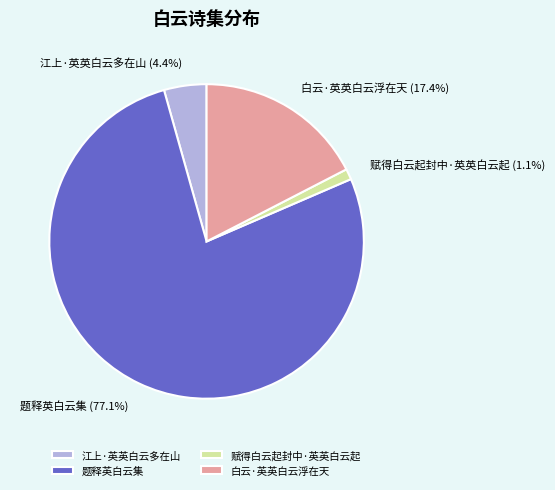

Rank the categories by value from lowest to highest.

赋得白云起封中·英英白云起, 江上·英英白云多在山, 白云·英英白云浮在天, 题释英白云集